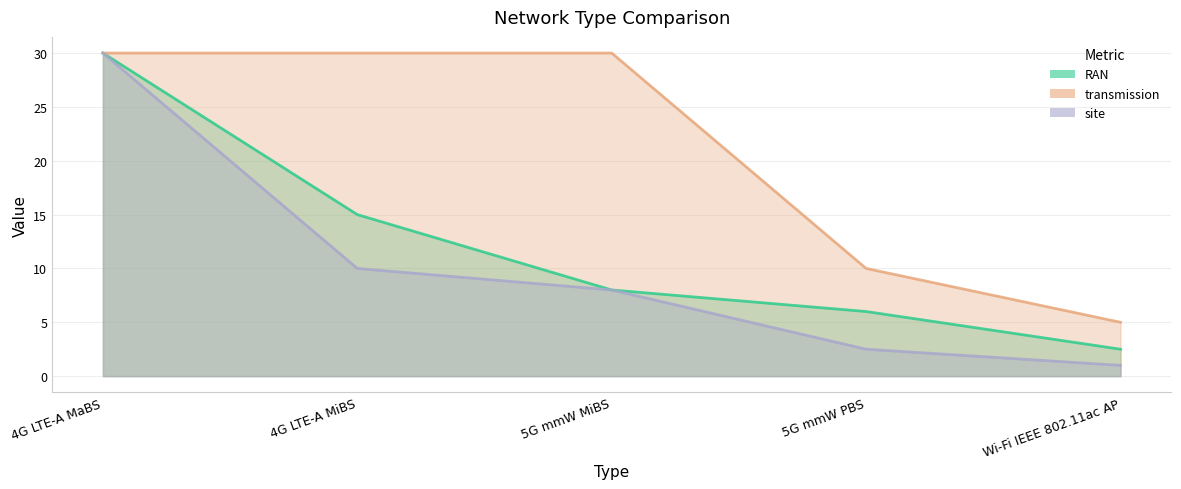

How many data points in site are above 8?

2